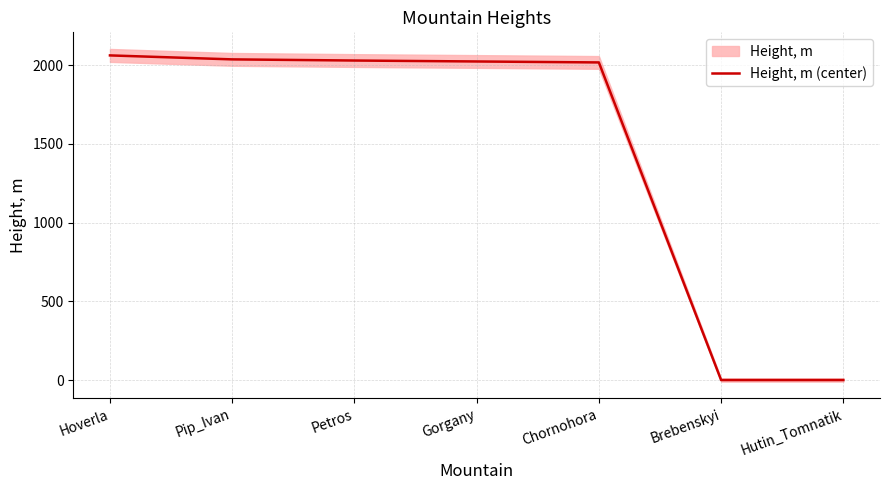

How many data points are above 2022?

4